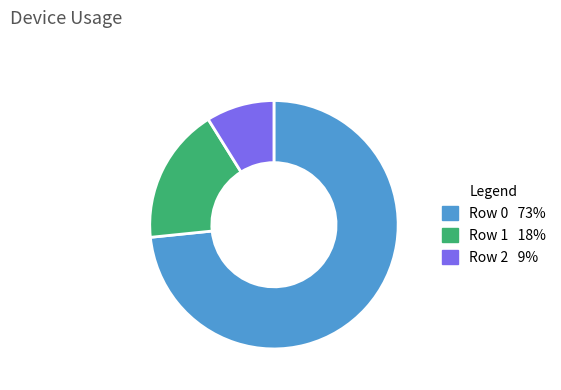

Is there a majority slice in this chart?

Yes